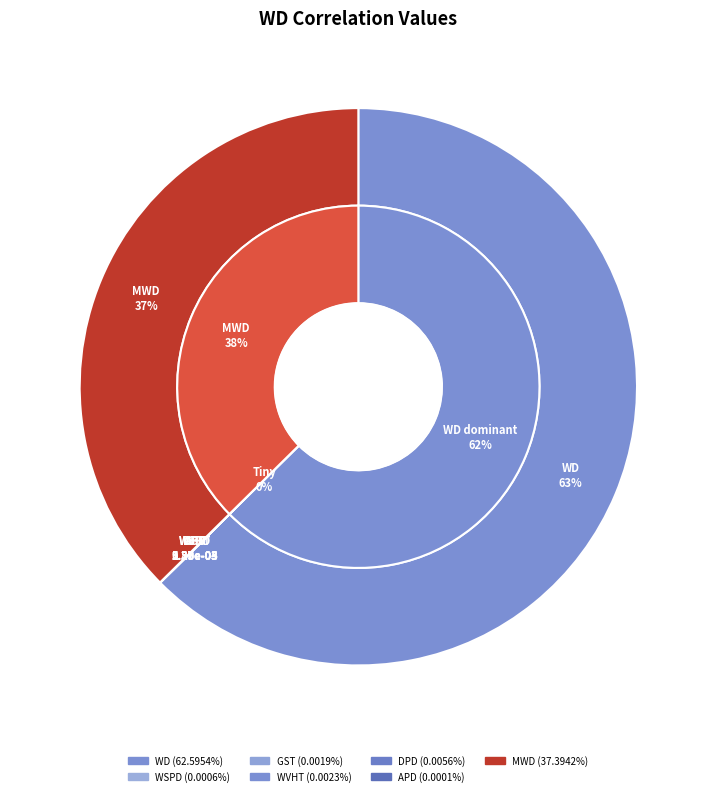

How many segments does this pie chart have?

7